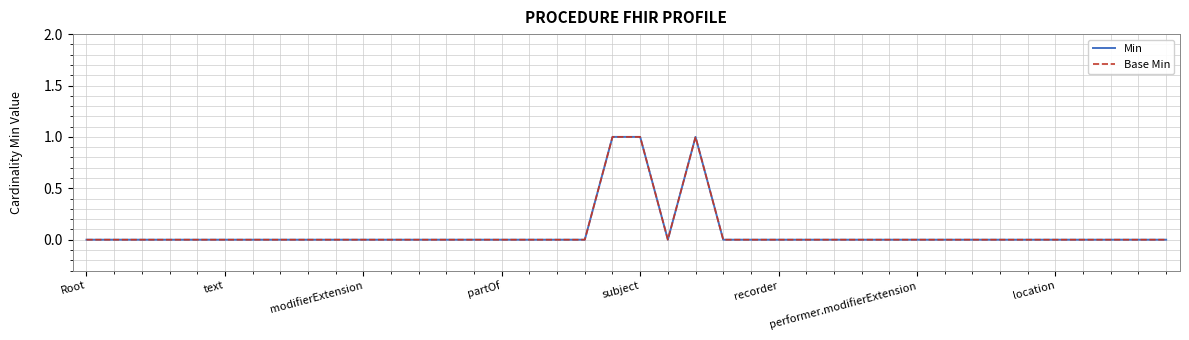

True or false: Min and Base Min intersect in this chart.

False